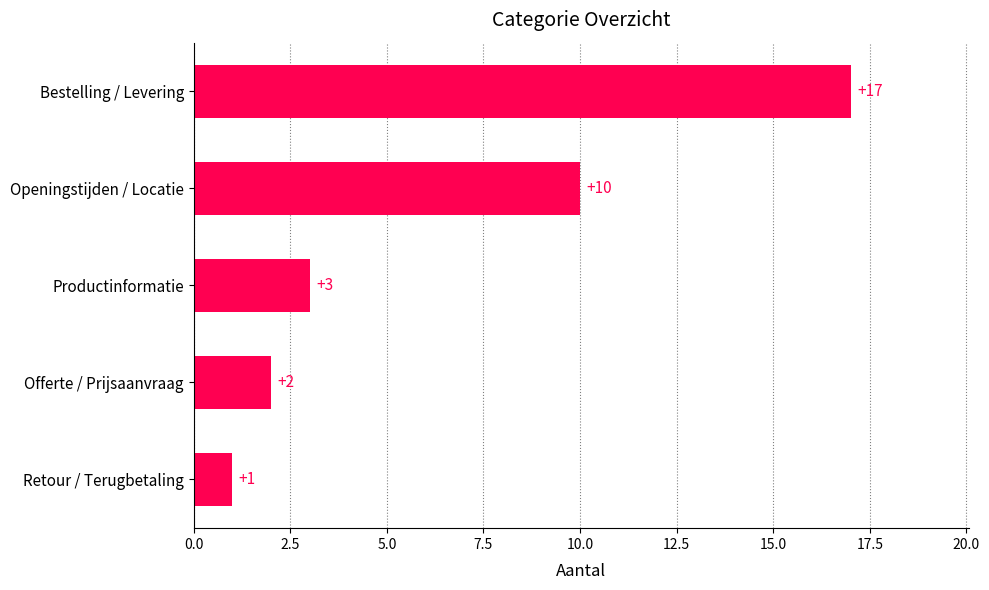

Is it true that the value at Productinformatie is 3?

True